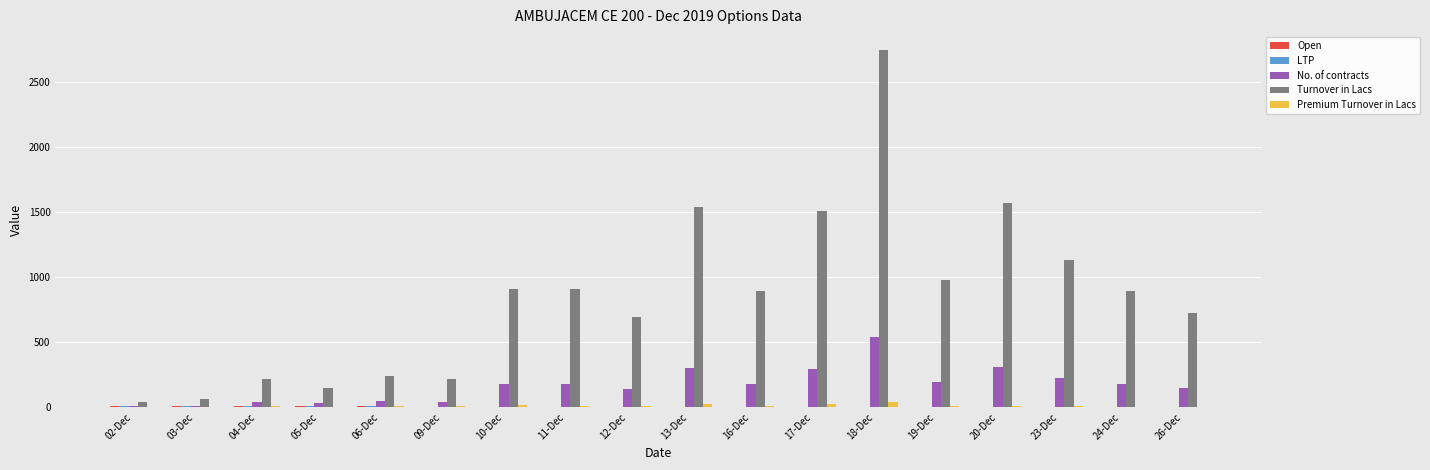

What is the greatest value displayed?

2748.8